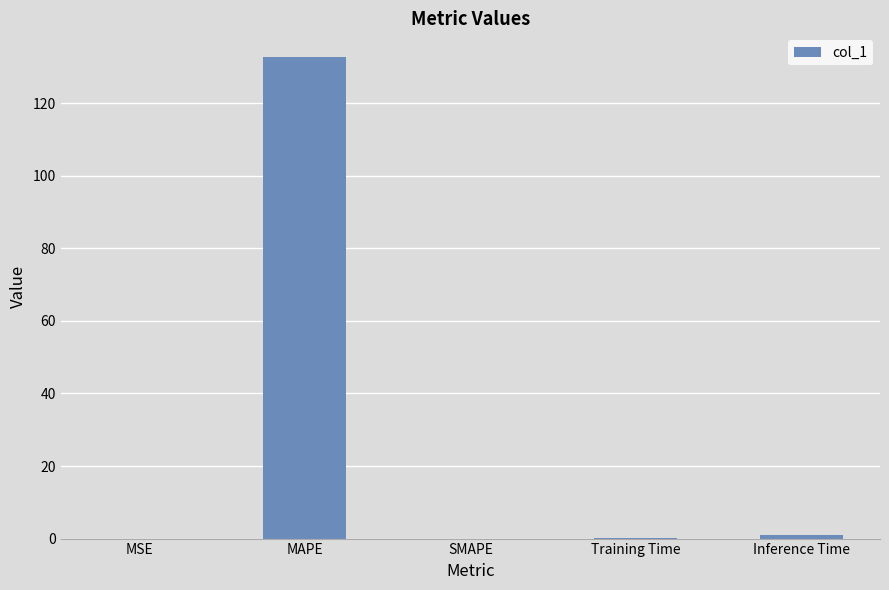

What is the sum of all values?

133.7